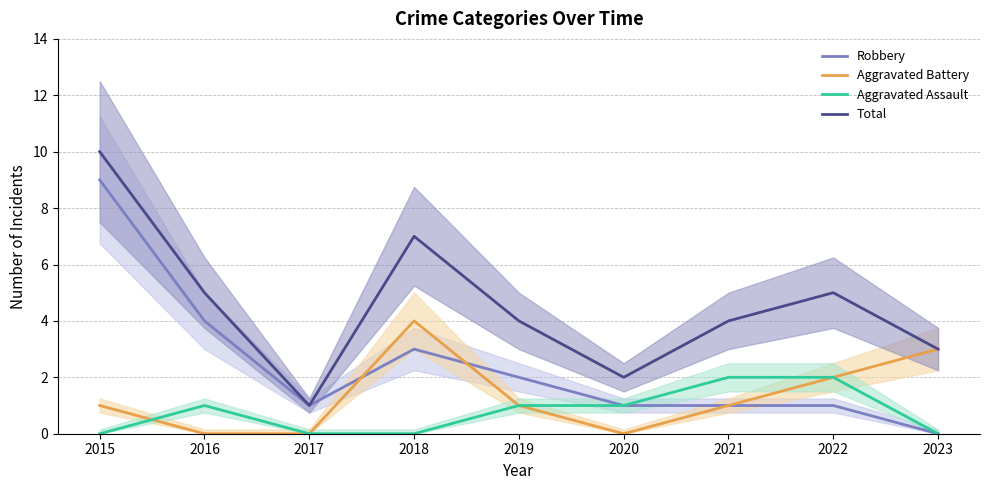

Reading left to right, extract all data points from this chart.

Robbery: 2015=9	2016=4	2017=1	2018=3	2019=2	2020=1	2021=1	2022=1	2023=0
Aggravated Battery: 2015=1	2016=0	2017=0	2018=4	2019=1	2020=0	2021=1	2022=2	2023=3
Aggravated Assault: 2015=0	2016=1	2017=0	2018=0	2019=1	2020=1	2021=2	2022=2	2023=0
Total: 2015=10	2016=5	2017=1	2018=7	2019=4	2020=2	2021=4	2022=5	2023=3